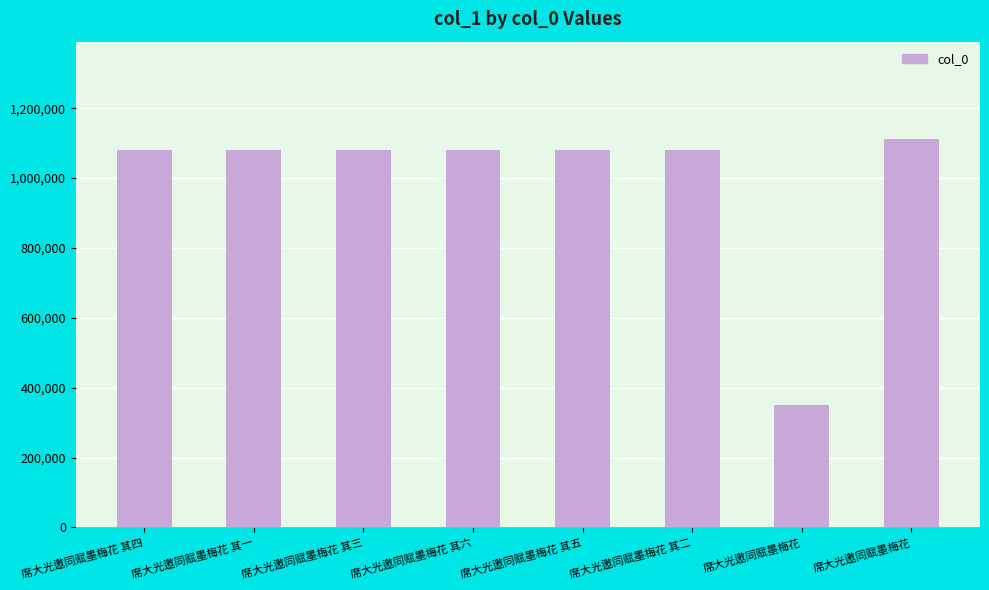

Are the bars horizontal?

No